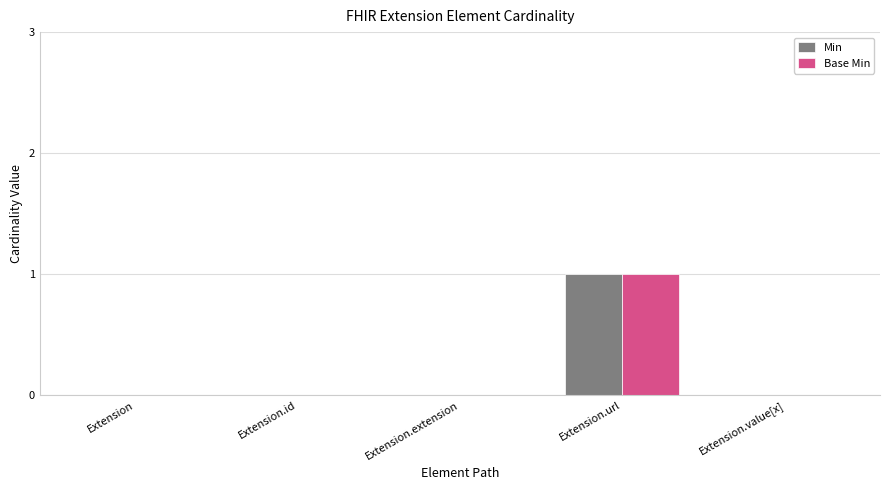

True or false: Min has a value of 0 at Extension.id.

True